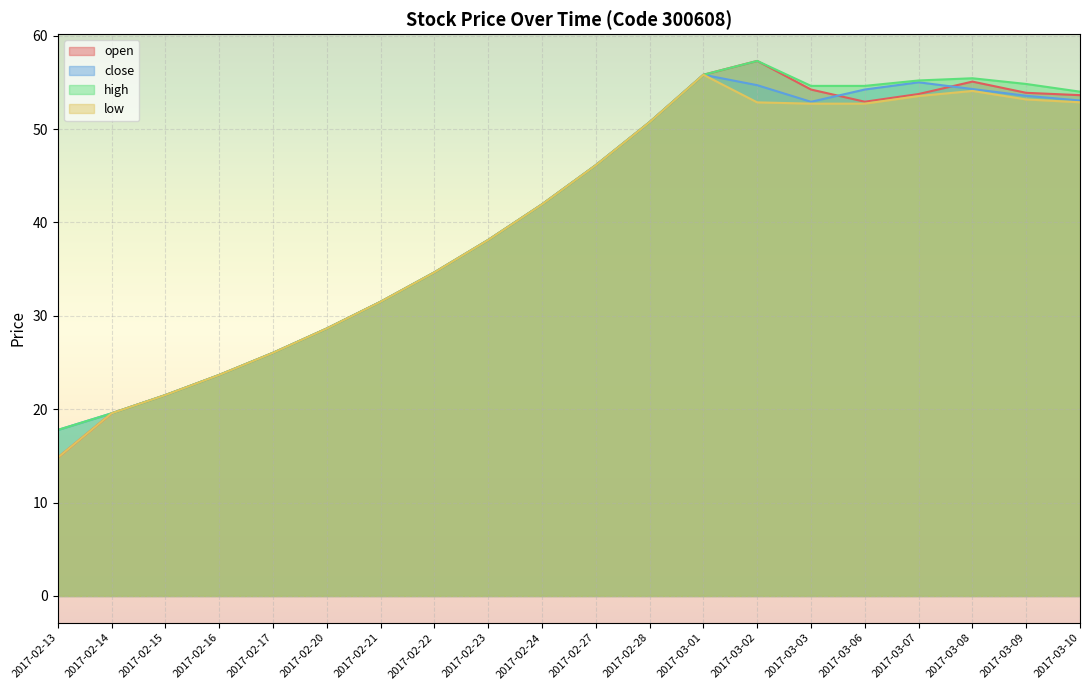

True or false: low has a value of 53.5 at 2017-03-07.

True